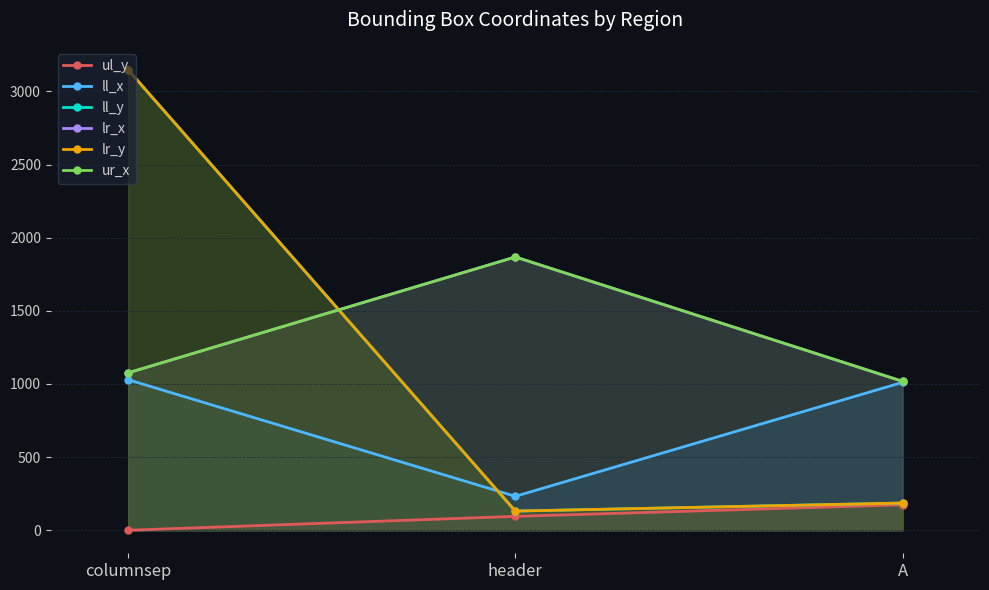

What is the maximum value for lr_x?

1868